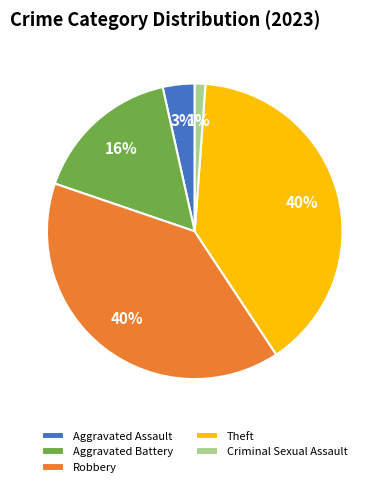

Is it true that Criminal Sexual Assault is 1% of the pie?

True